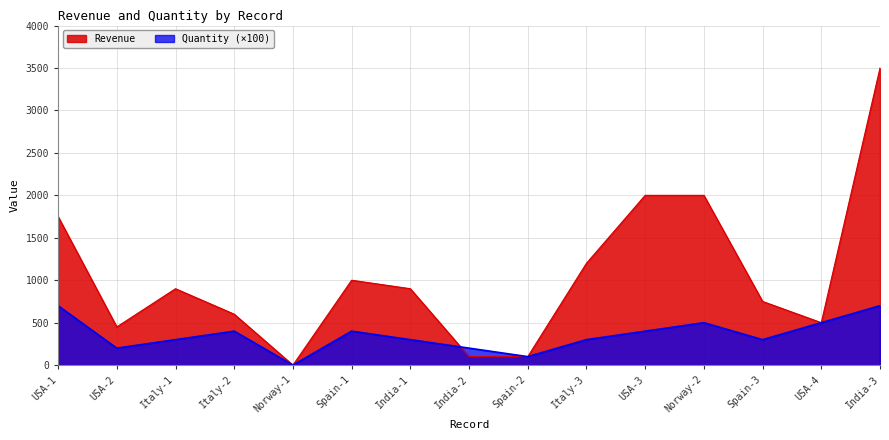

Rank the categories by Revenue value from highest to lowest.

India-3, USA-3, Norway-2, USA-1, Italy-3, Spain-1, Italy-1, India-1, Spain-3, Italy-2, USA-4, USA-2, India-2, Spain-2, Norway-1